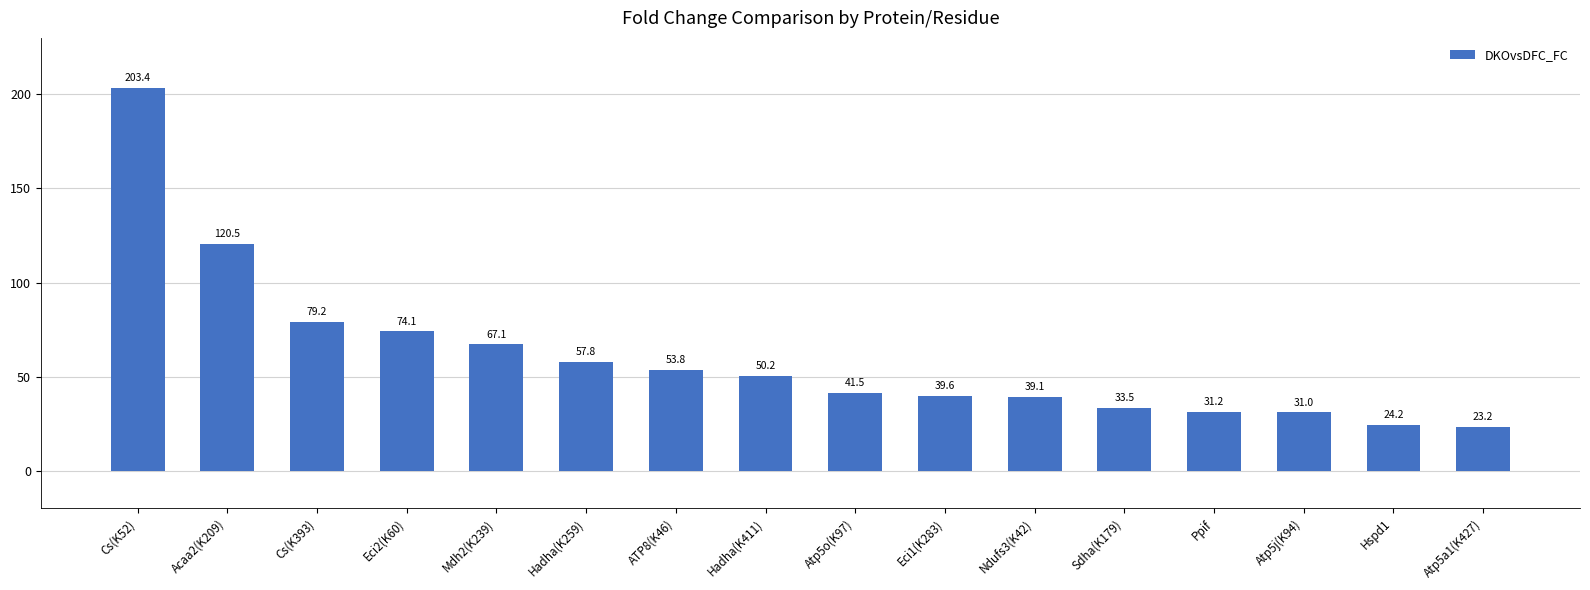

How many data points does each series have?

16